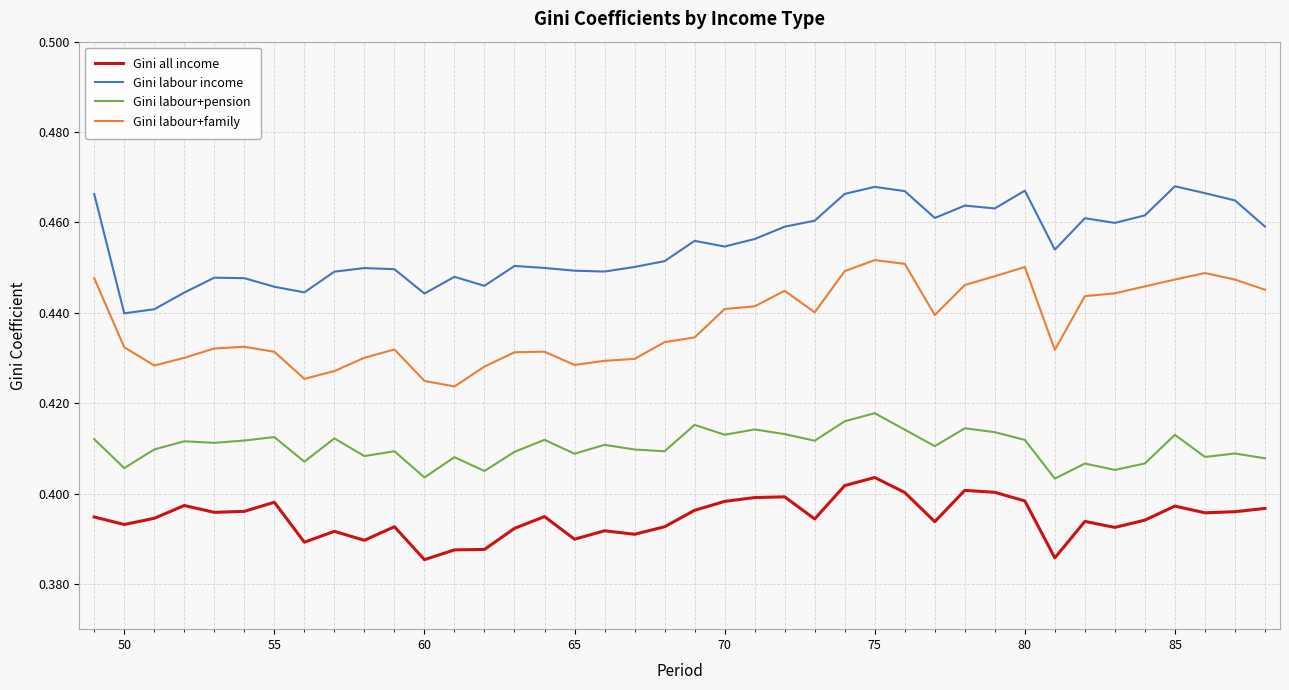

List the series in order of their peak value, highest first.

Gini labour income, Gini labour+family, Gini labour+pension, Gini all income